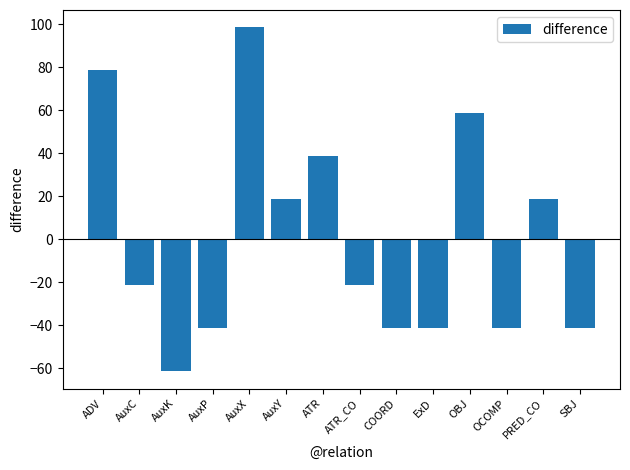

Which label corresponds to the largest value in the chart?

AuxX